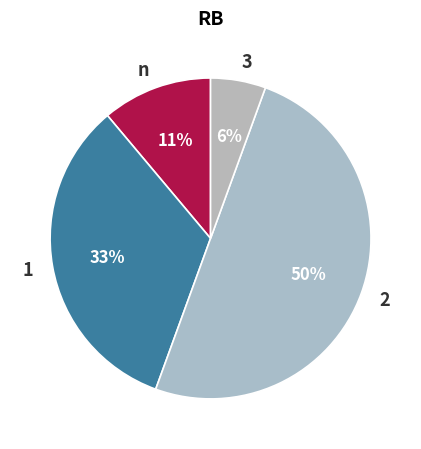

True or false: n accounts for 5% of the total.

False